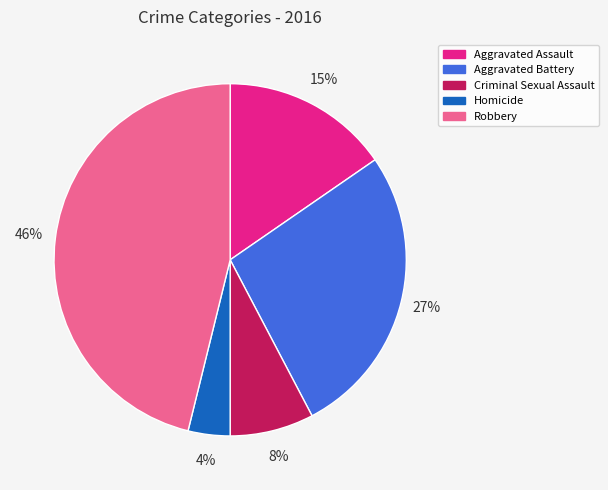

Which has a higher value, Robbery or Criminal Sexual Assault?

Robbery